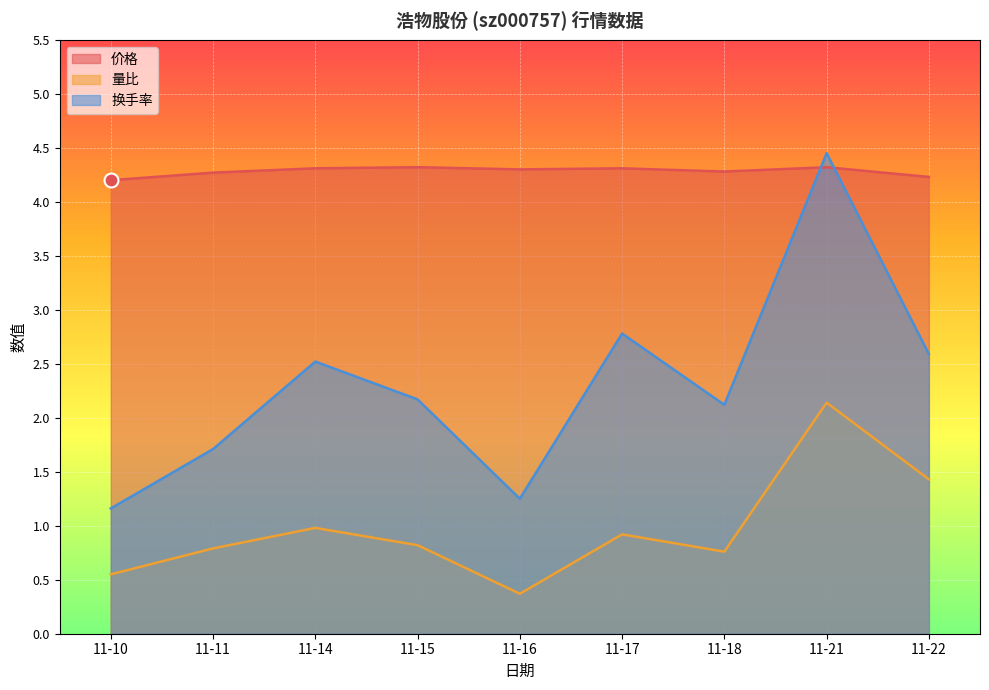

What is the difference between the 换手率 values at 11-17 and 11-21?

1.7